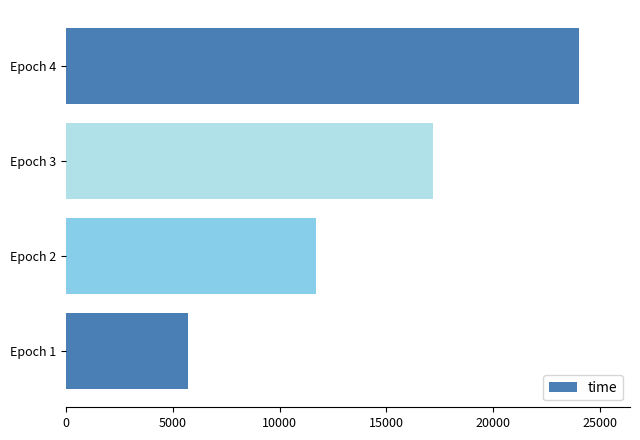

List the labels in order of value, smallest first.

Epoch 1, Epoch 2, Epoch 3, Epoch 4